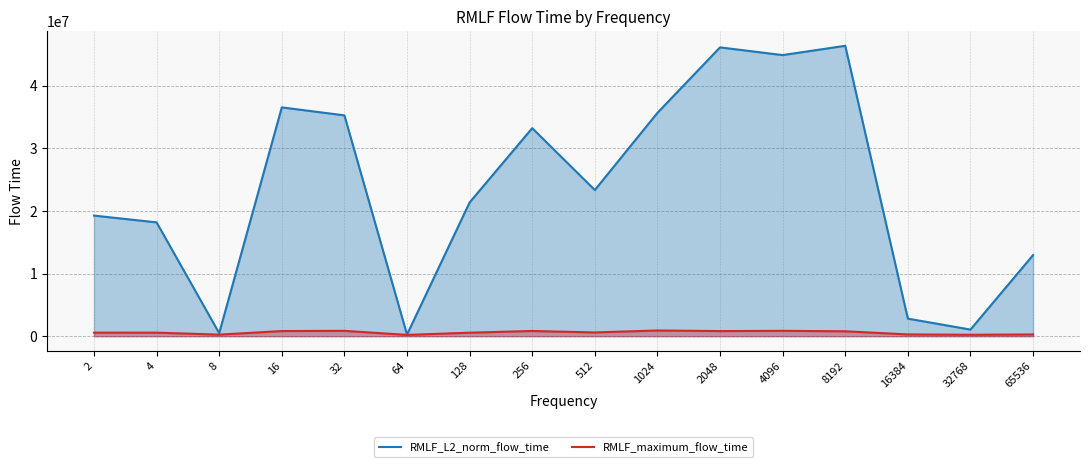

Which category has the lowest value in the RMLF_maximum_flow_time series?

64